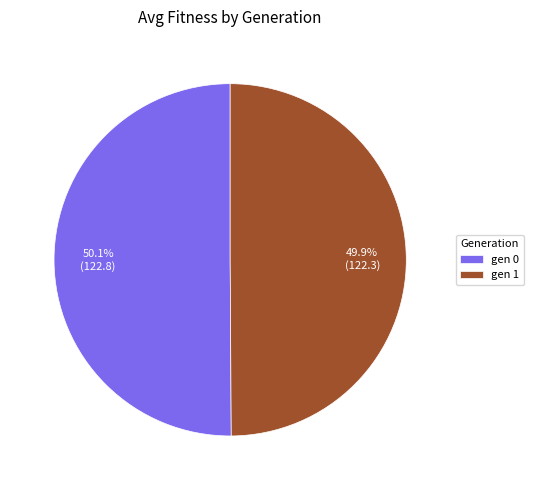

Is there a majority slice in this chart?

Yes